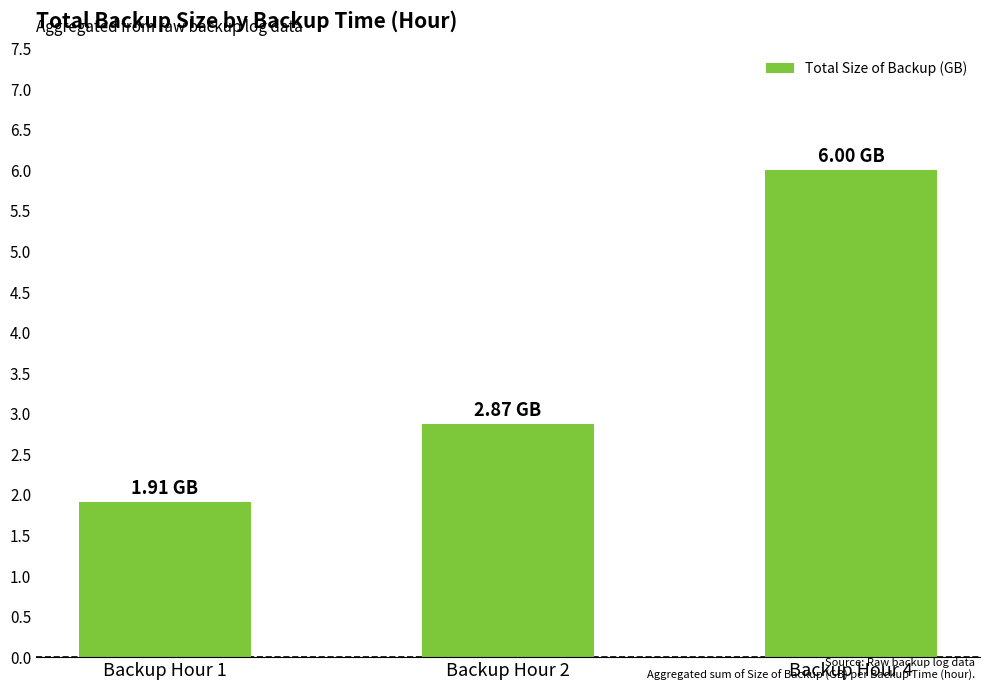

What is the average value?

3.6